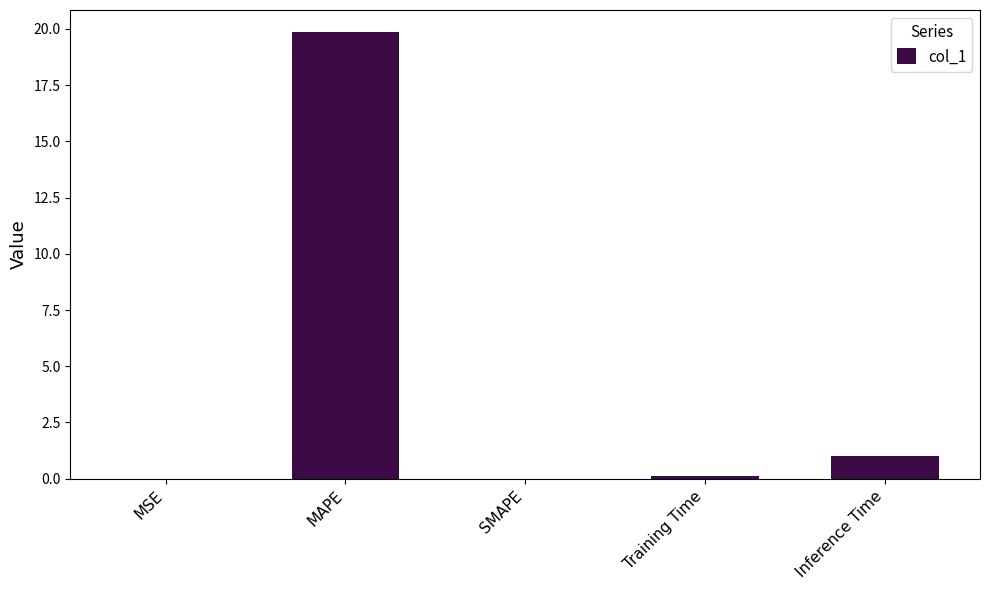

What is the change in value from SMAPE to Inference Time?

+1.0